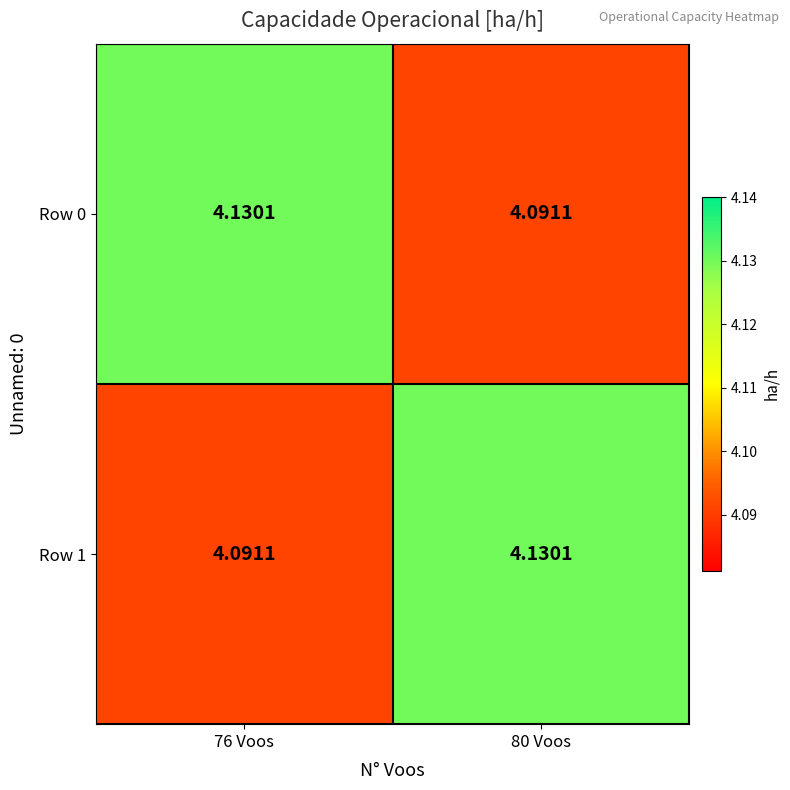

How many distinct data groups are displayed?

2